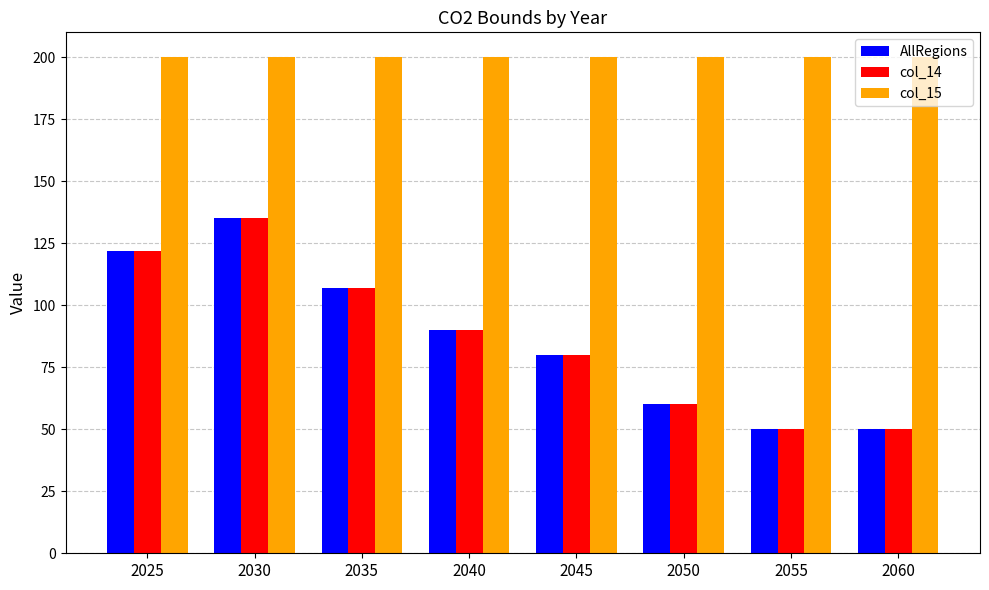

How many data points does each series have?

8